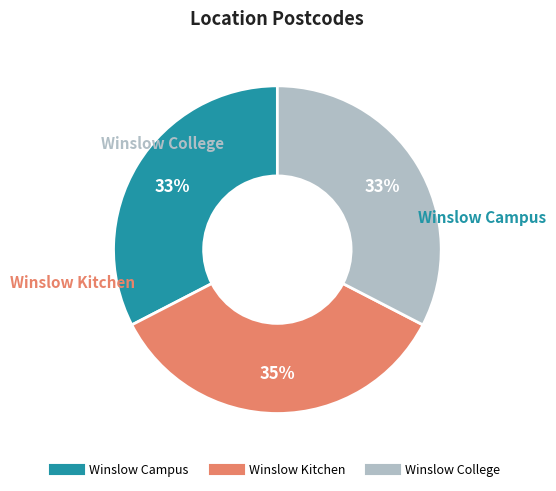

True or false: Winslow College accounts for 38% of the total.

False